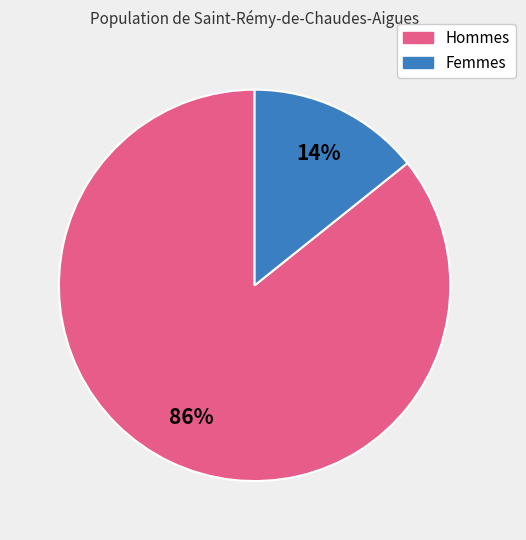

To the nearest percent, what is the average slice percentage?

50%